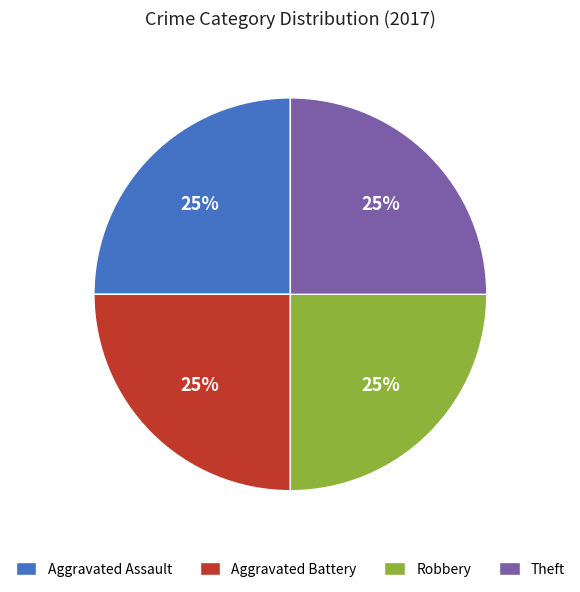

Does Aggravated Assault represent more than half of the total?

No